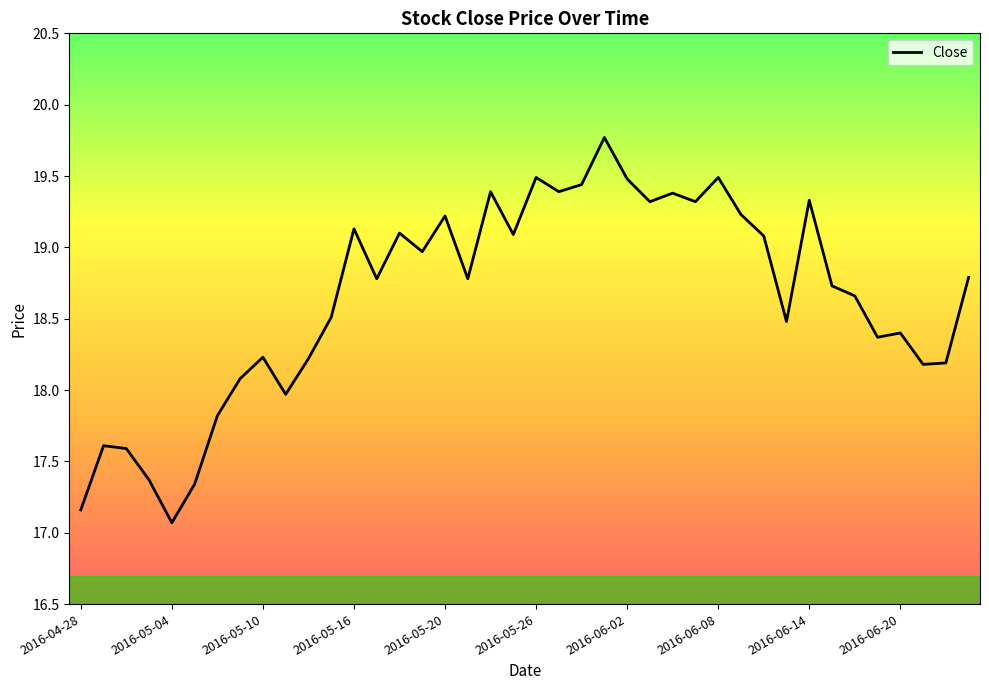

What is the greatest value displayed?

19.8